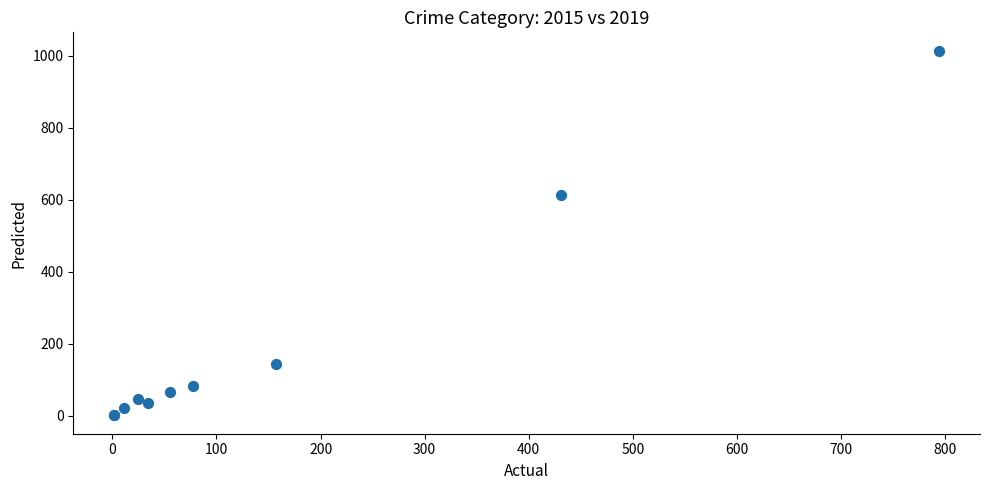

What Y value in the scatter plot is closest to 508?

615